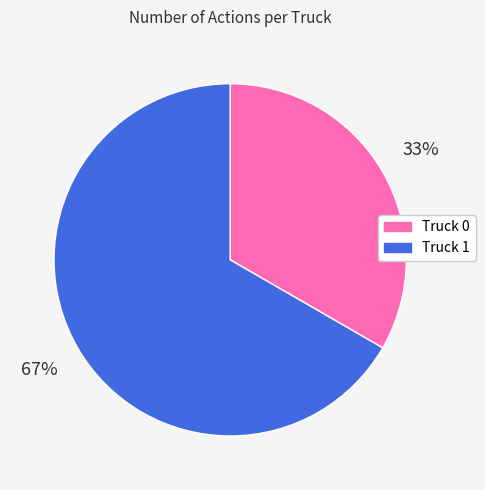

Is the sum of Truck 1 and Truck 0 greater than half?

Yes